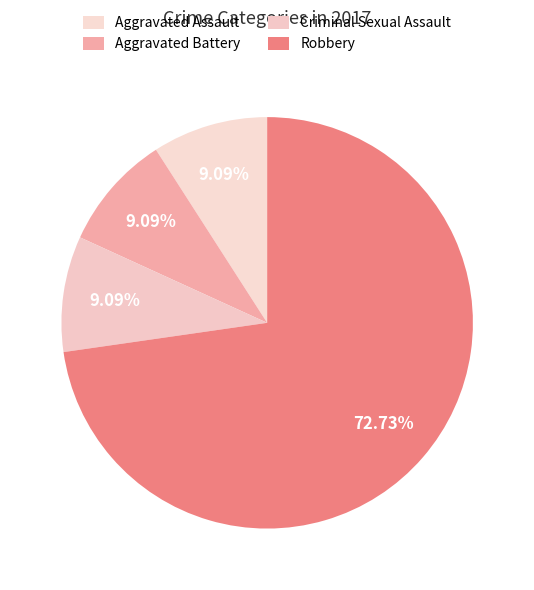

Is it true that Aggravated Assault is 9% of the pie?

True